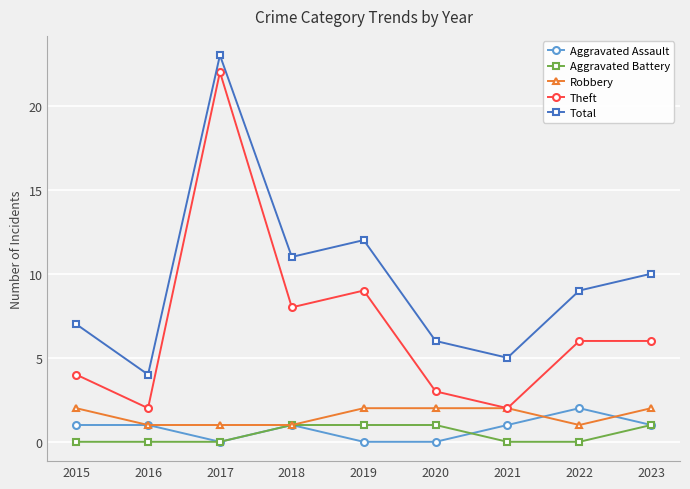

What is the difference between the highest and lowest values at 2019?

12